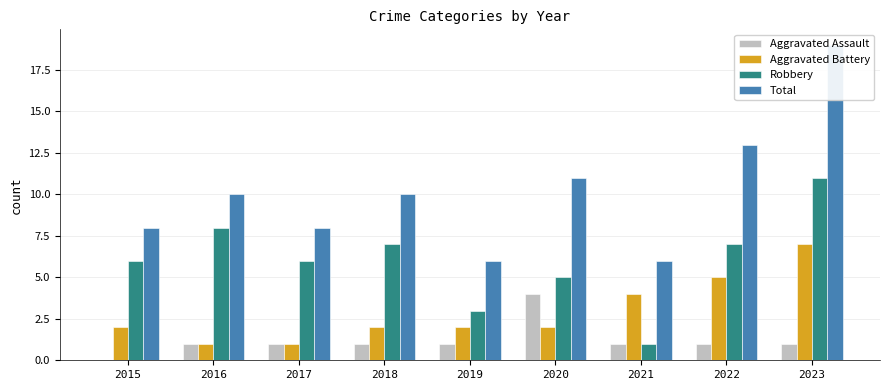

How many Robbery values are between 5 and 7?

5